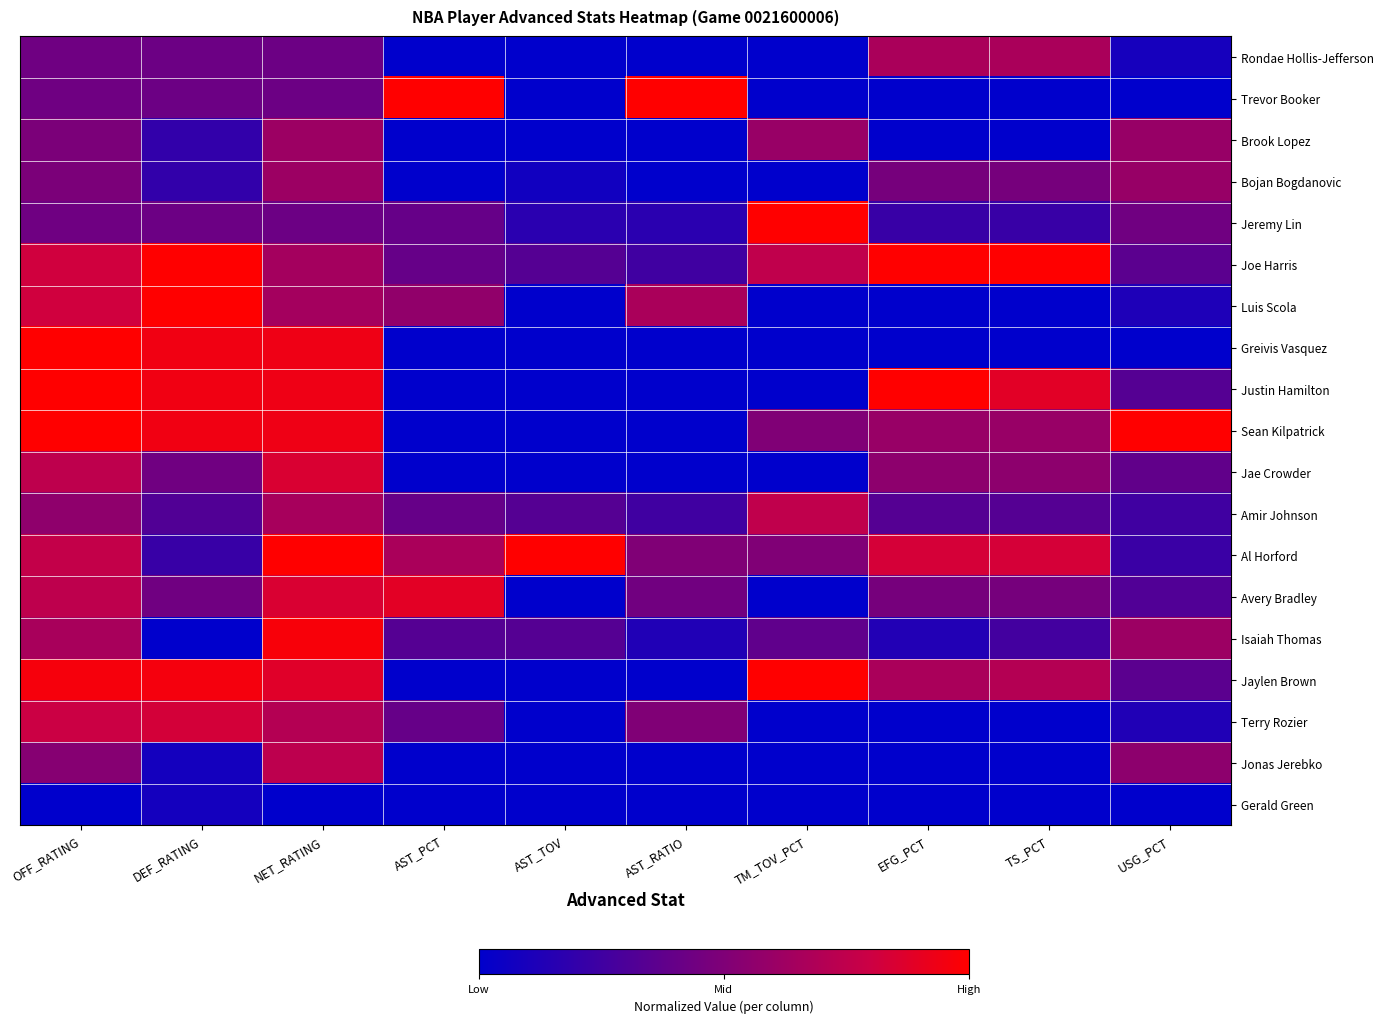

What is the maximum value shown in the chart?

1.0